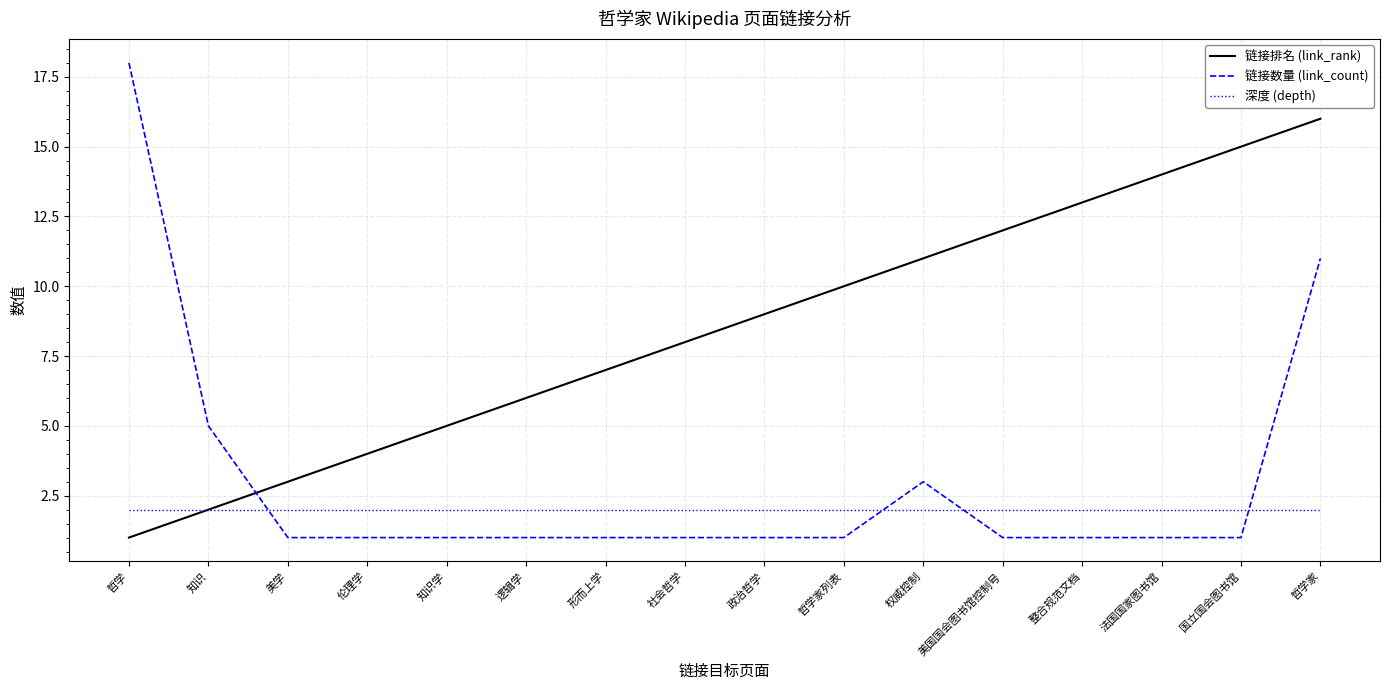

What is the minimum value for 链接数量 (link_count)?

1